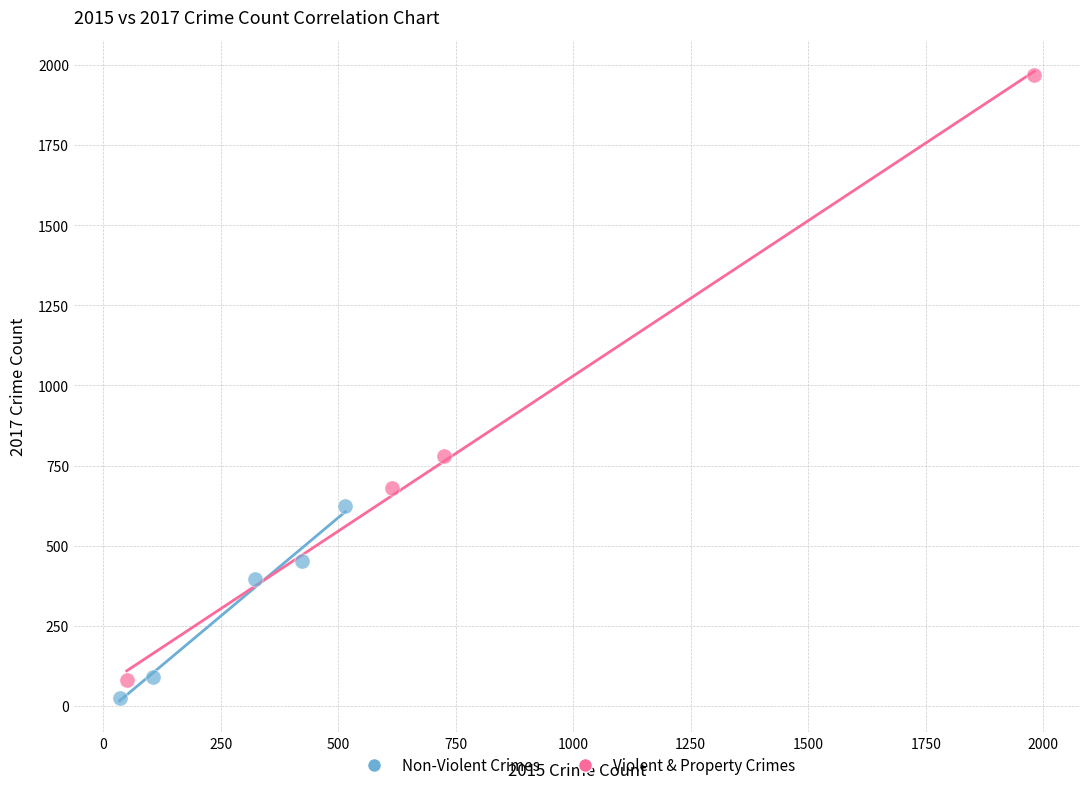

Which series reaches the minimum Y coordinate?

Non-Violent Crimes